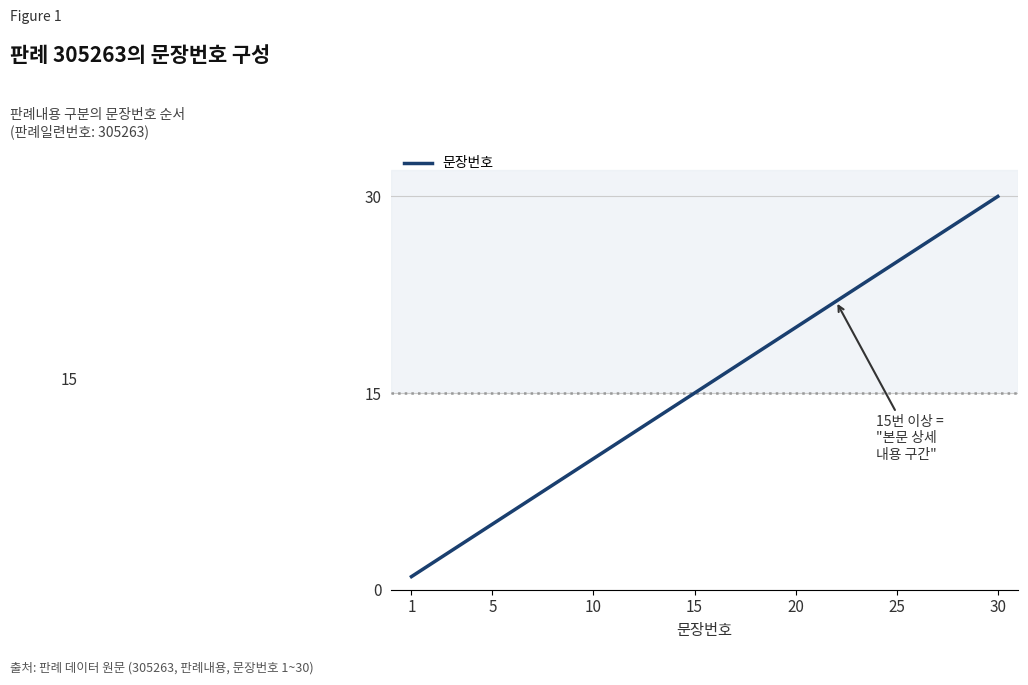

What is the greatest value displayed?

30